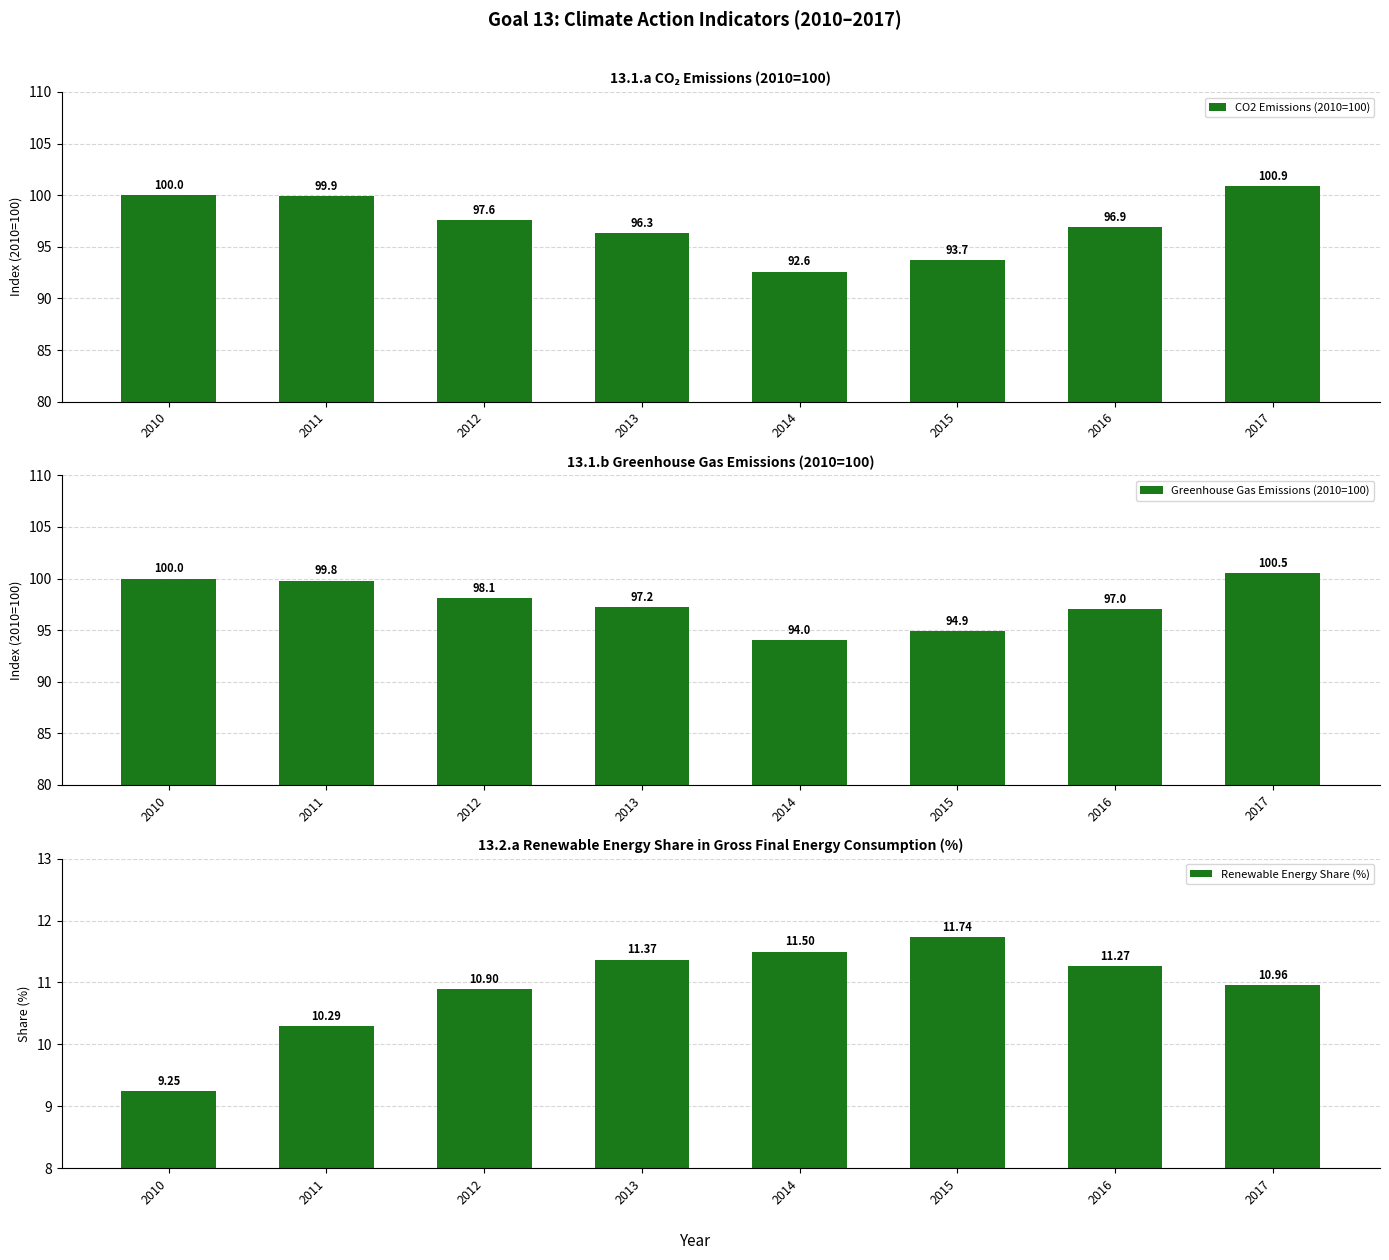

Reading left to right, extract all data points from this chart.

CO2 Emissions (2010=100): 2010=100.0	2011=99.9	2012=97.6	2013=96.3	2014=92.6	2015=93.7	2016=96.9	2017=100.9
Greenhouse Gas Emissions (2010=100): 2010=100.0	2011=99.8	2012=98.1	2013=97.2	2014=94.0	2015=94.9	2016=97.0	2017=100.5
Renewable Energy Share (%): 2010=9.2	2011=10.3	2012=10.9	2013=11.4	2014=11.5	2015=11.7	2016=11.3	2017=11.0